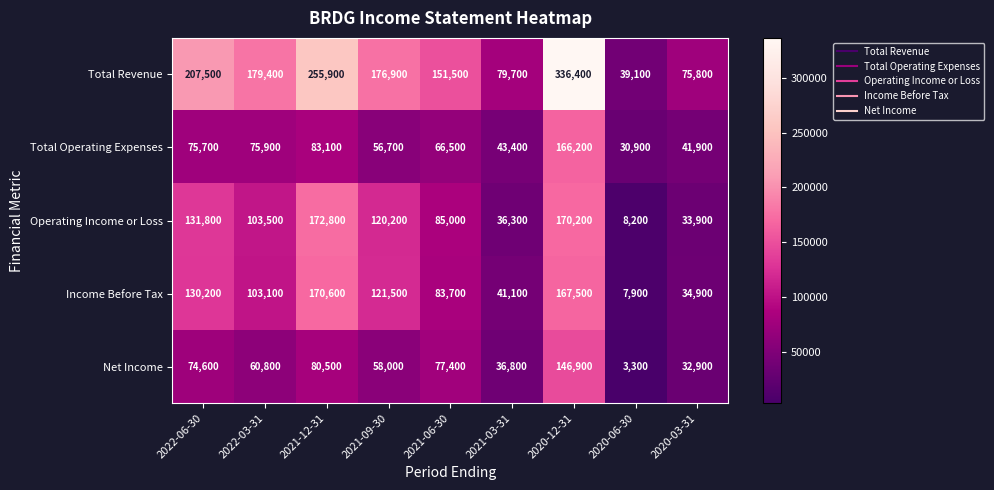

Is it true that Total Operating Expenses equals 41900 at 2020-03-31?

True